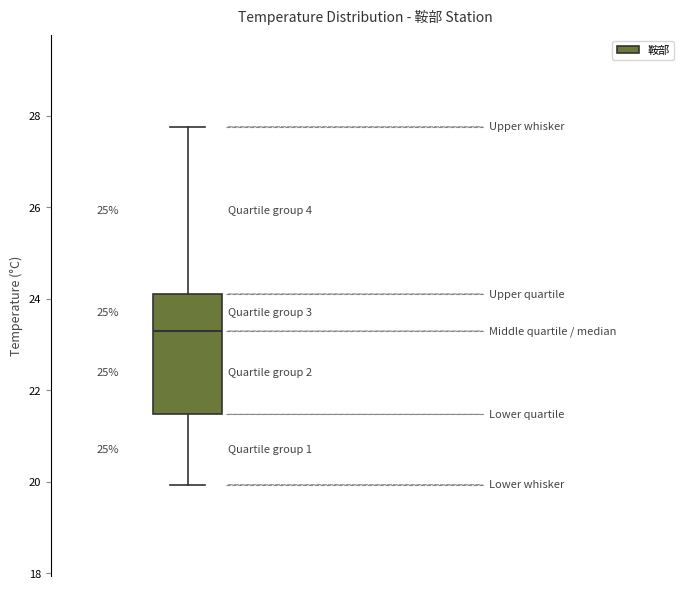

Transcribe this box plot: give where the median line is, the range the box spans, and where the two whiskers end, as read against the y-axis. The values are not printed on the chart, so give them approximately, as read against the axis.

median 23.2, box 21.4 to 24.2, whiskers 20.0 to 27.8